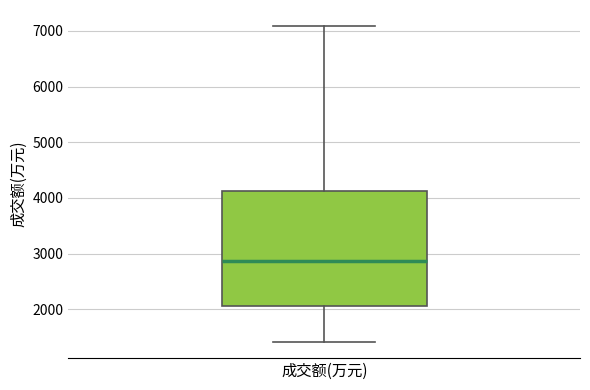

Read this box plot against the y-axis: the position of the median line, the range covered by the box, and the ends of both whiskers. The values are not printed on the chart, so give them approximately, as read against the axis.

median 2900, box 2100 to 4100, whiskers 1400 to 7100